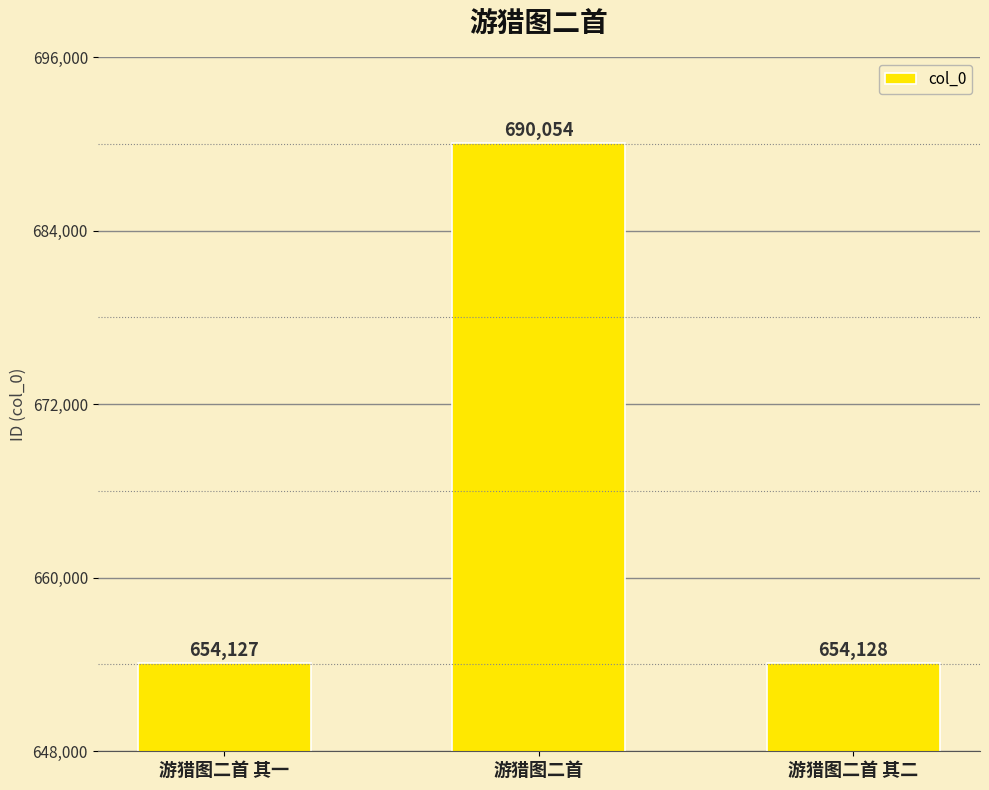

List the labels in order of value, smallest first.

游猎图二首 其一, 游猎图二首 其二, 游猎图二首